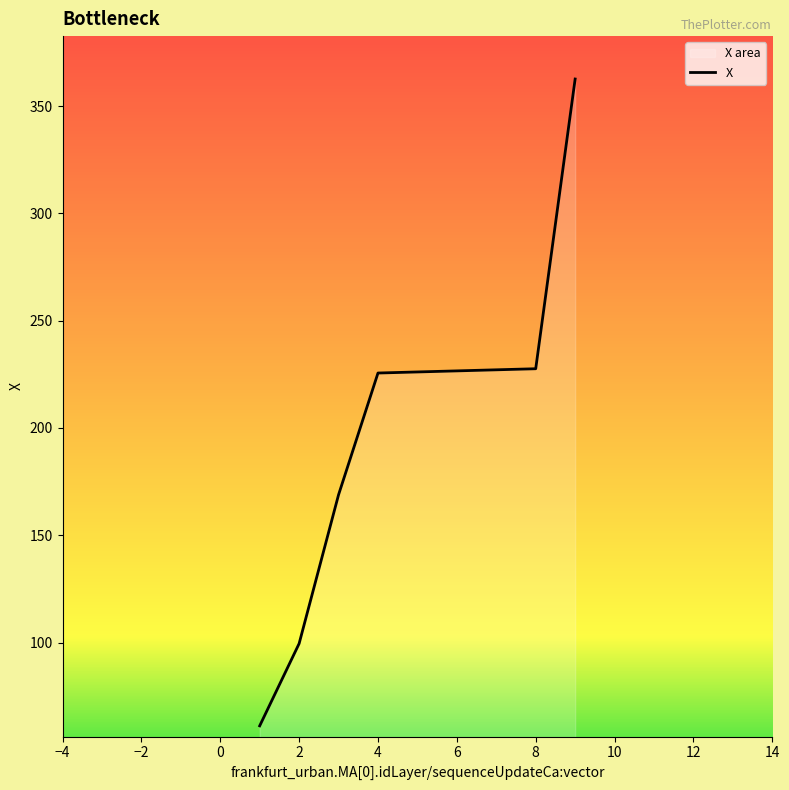

Where does the data first go above 226?

5